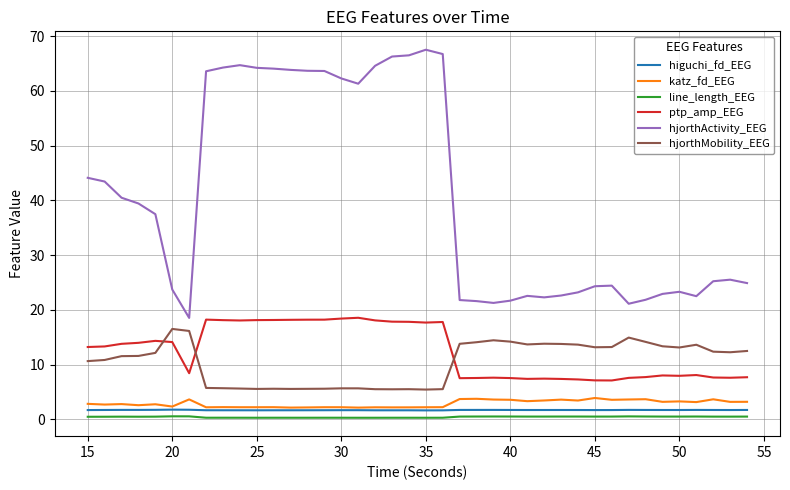

Count the number of data series in this chart.

6